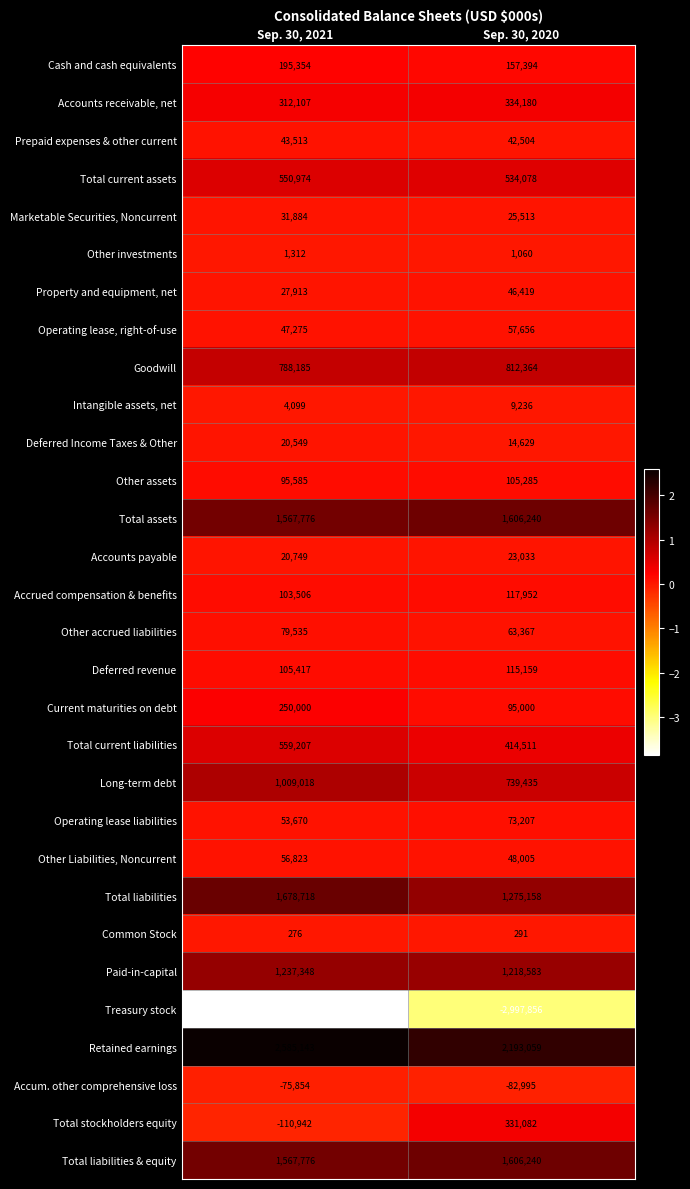

What is the approximate value of Current maturities on debt at Sep. 30, 2020, to the nearest 50?

95000